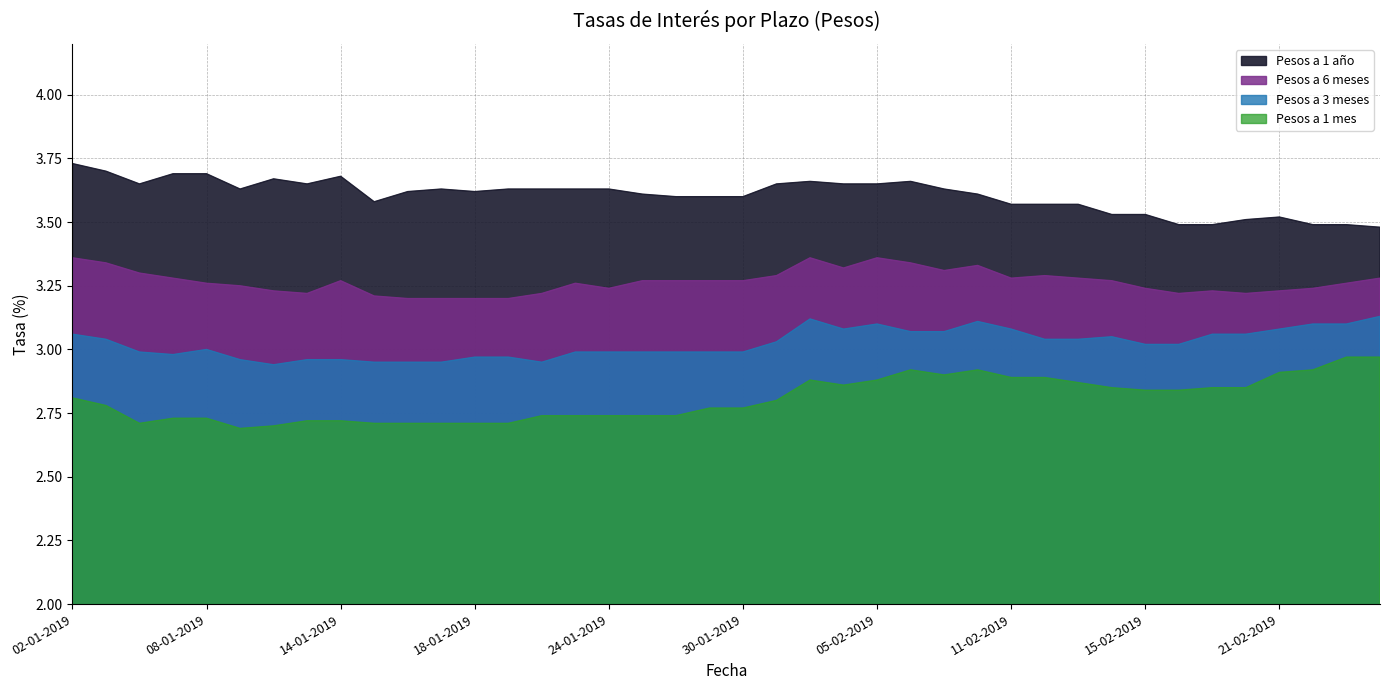

True or false: Pesos a 1 año and Pesos a 1 mes intersect in this chart.

False